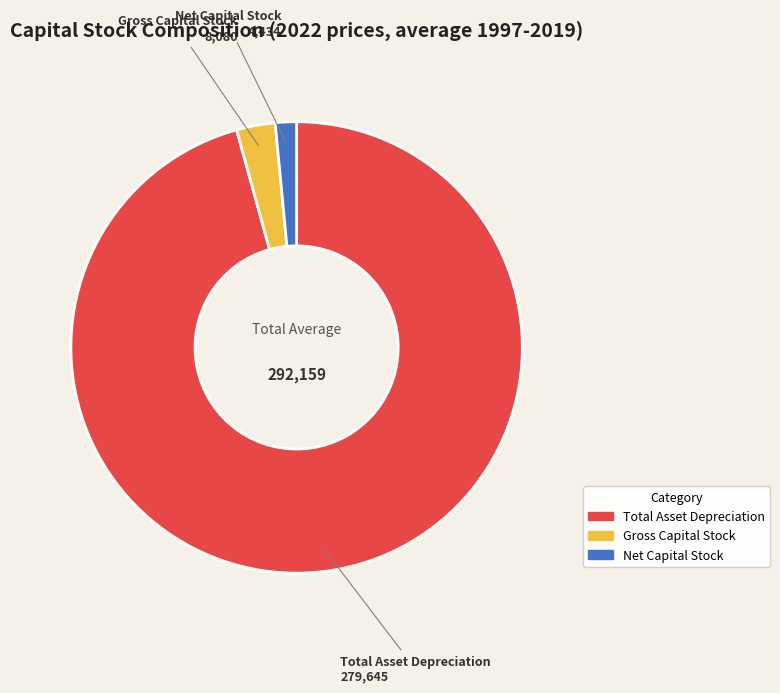

Which has a higher value, Gross Capital Stock or Net Capital Stock?

Gross Capital Stock